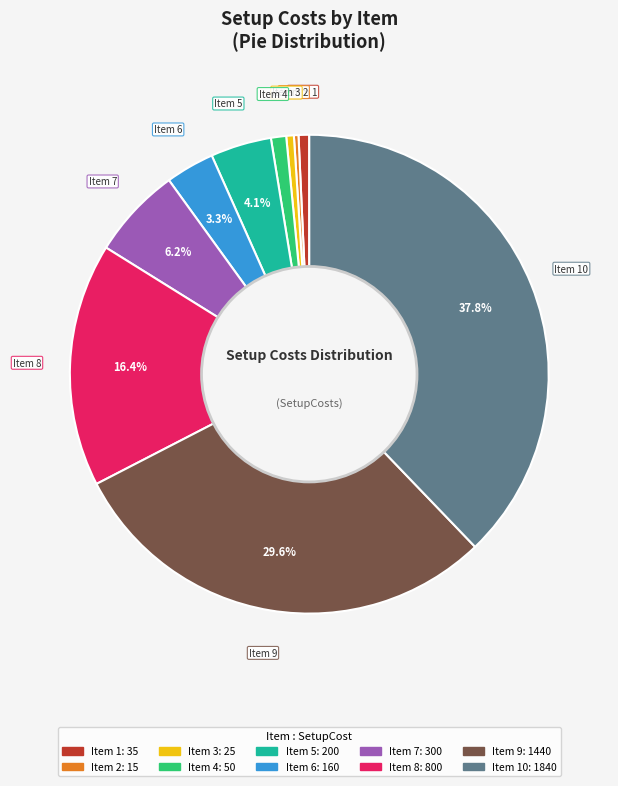

Is there any slice that represents more than half of the pie?

No